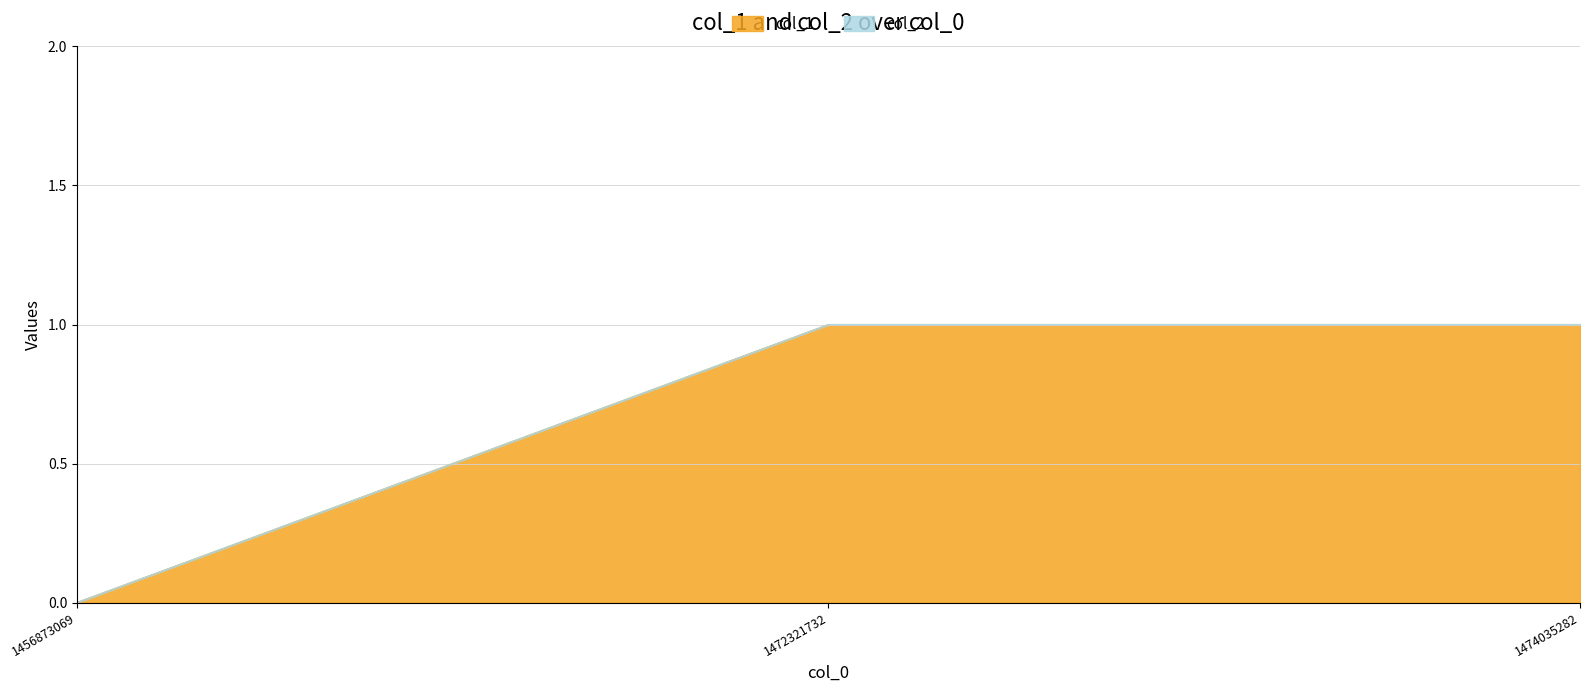

At which category does the chart reach its minimum across all series?

1456873069